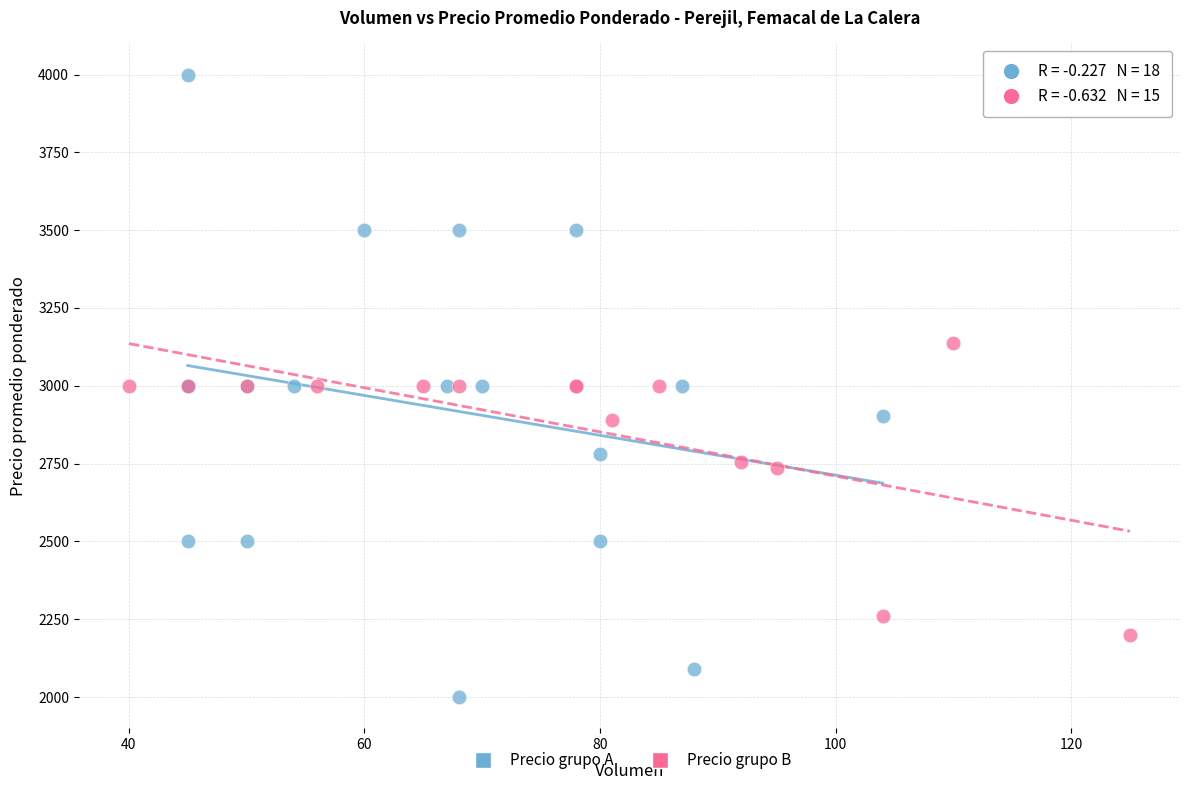

Which series has the widest spread of Y values?

Precio grupo A